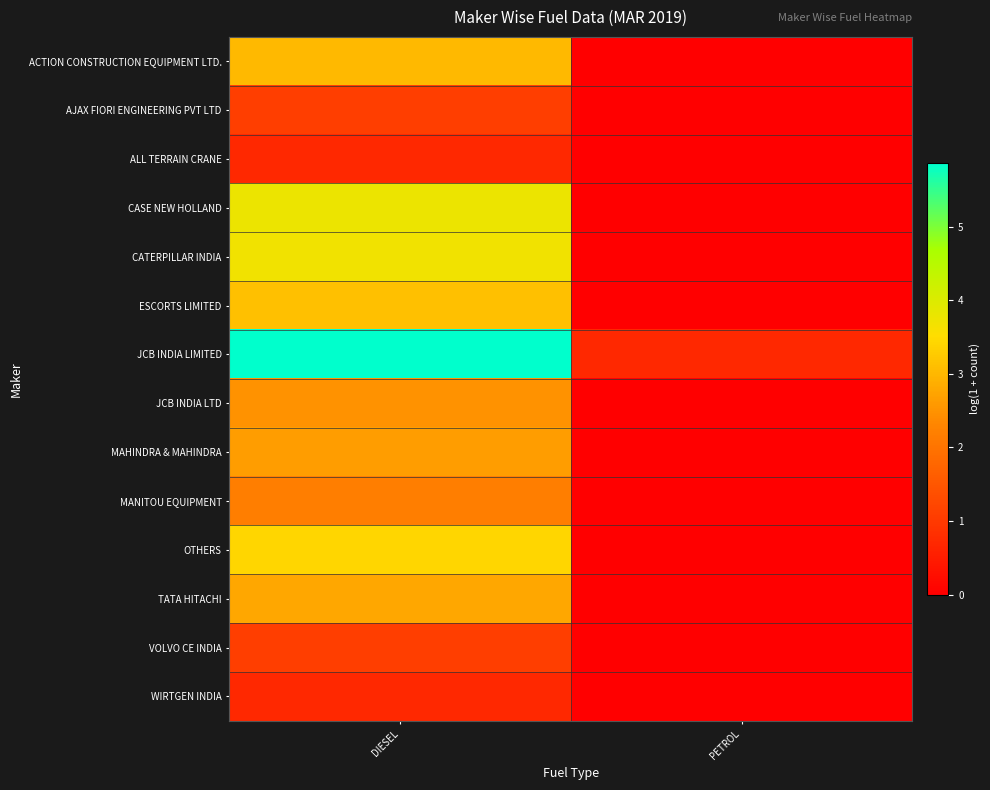

At how many categories does at least one series exceed 3?

1